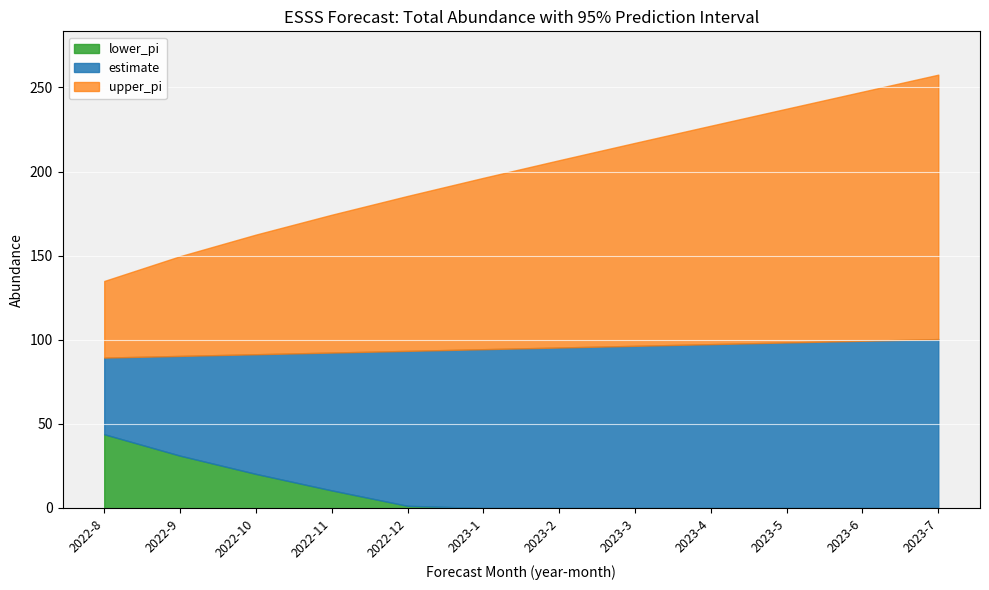

At how many categories does at least one series exceed 175?

8